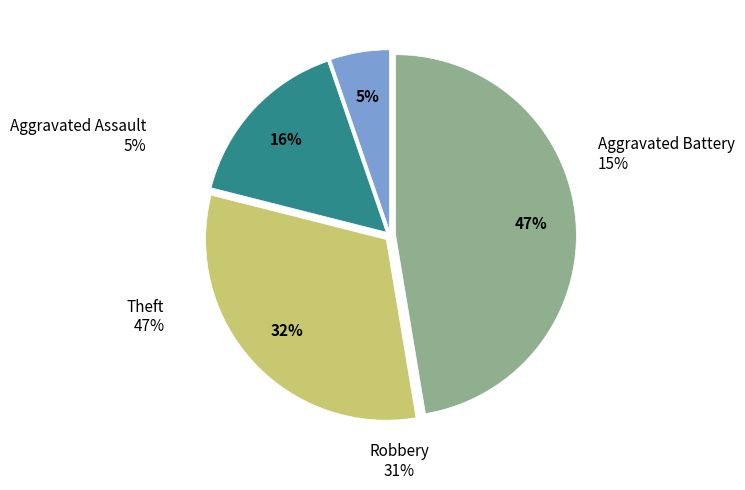

Do Robbery and Aggravated Assault together represent more than half of the pie?

No